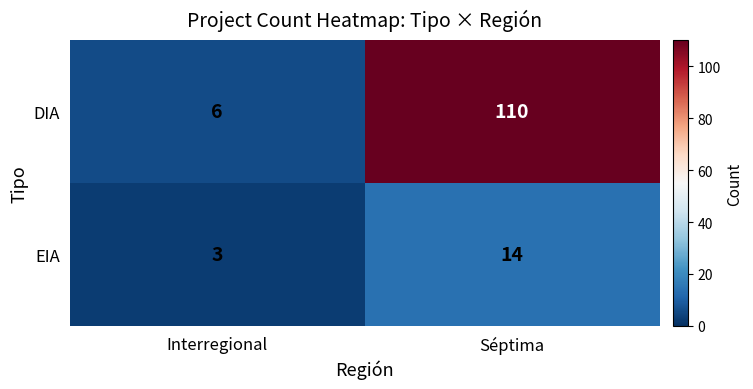

Which label corresponds to the largest value in the chart?

Séptima